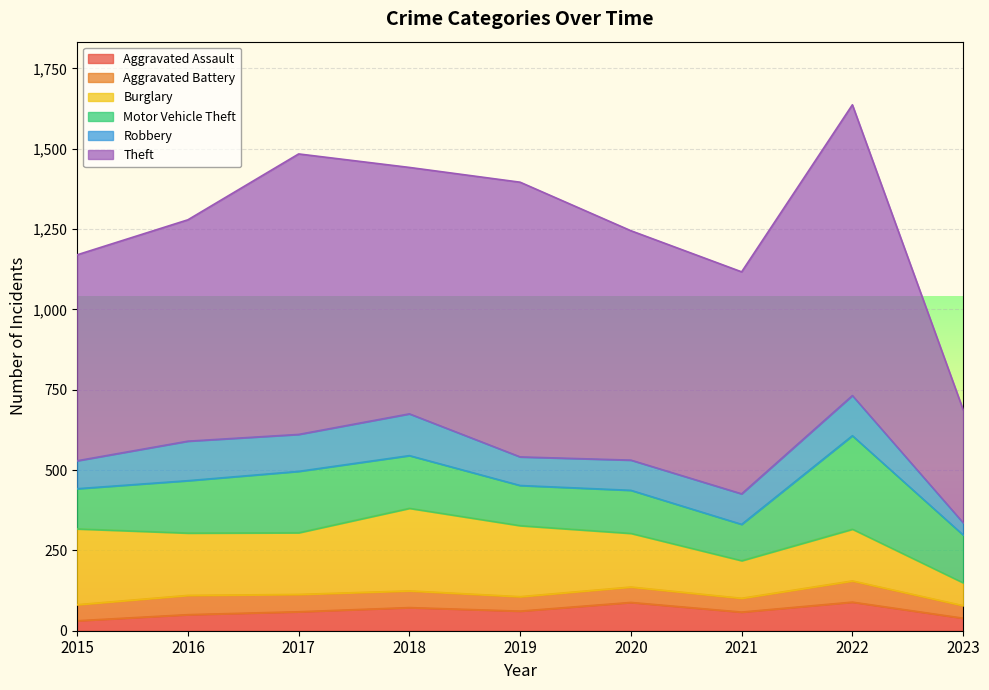

The Aggravated Assault series shows 24 at 2022. True or false?

False